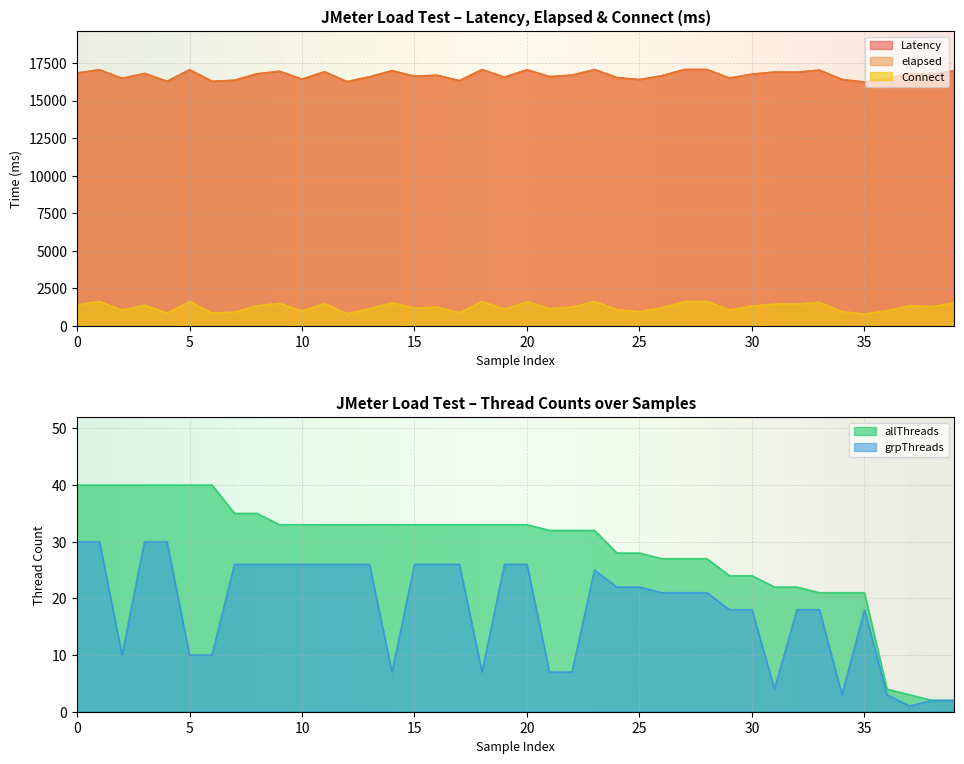

What is the average value of the allThreads series?

29